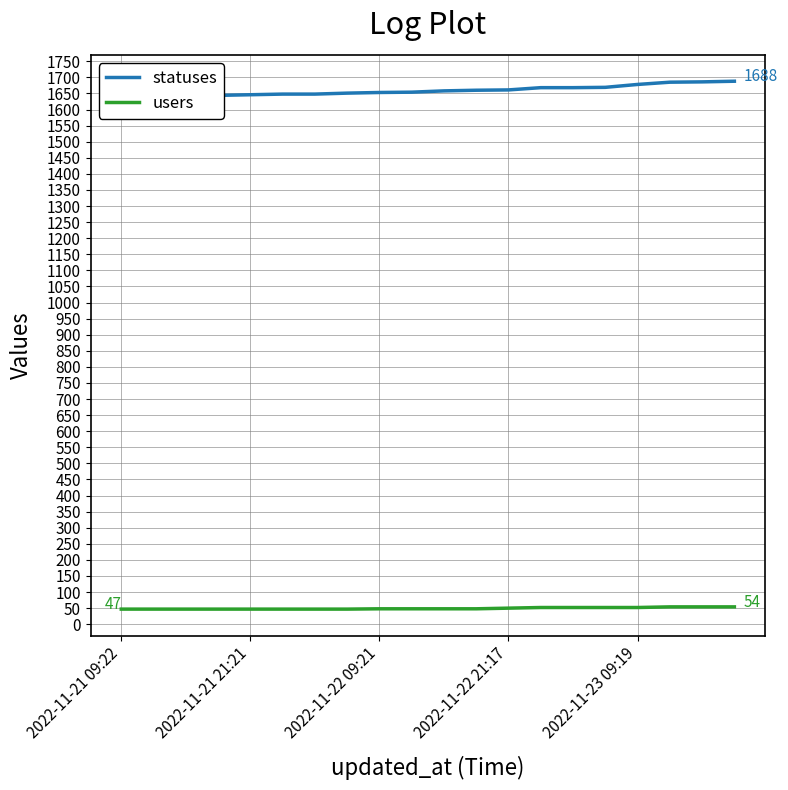

What is the sum of all statuses values?

33189